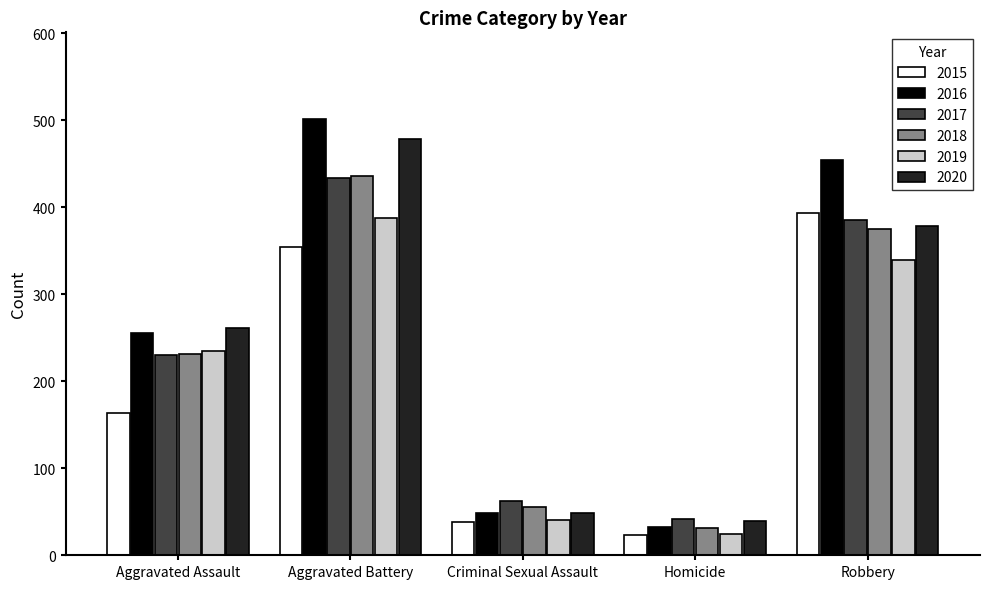

What is the label of the 4th bar from the left?

Homicide